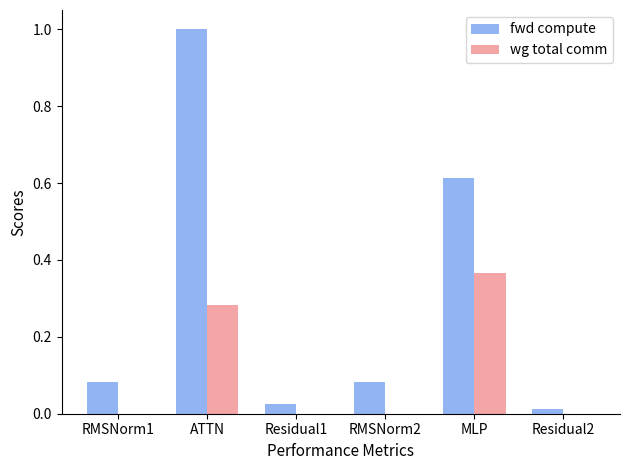

What is the maximum value shown in the chart?

1.0